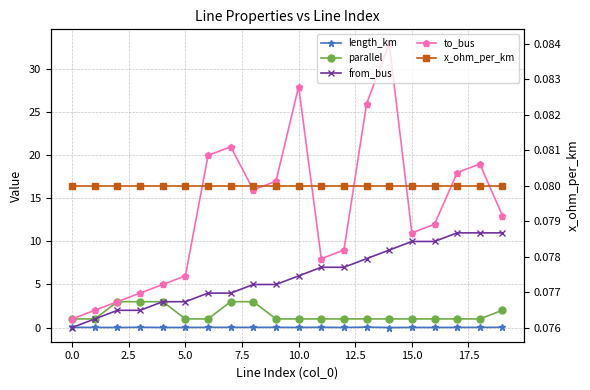

What is the difference between the highest and lowest values at 13?

26.0